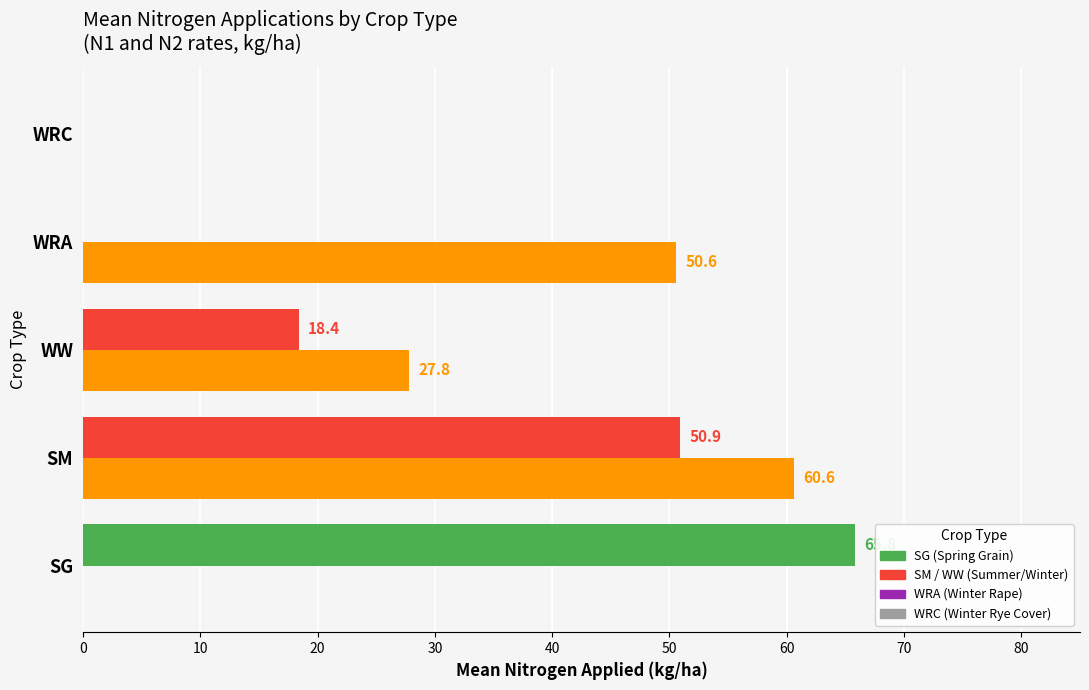

At which category does the chart reach its peak across all series?

SG